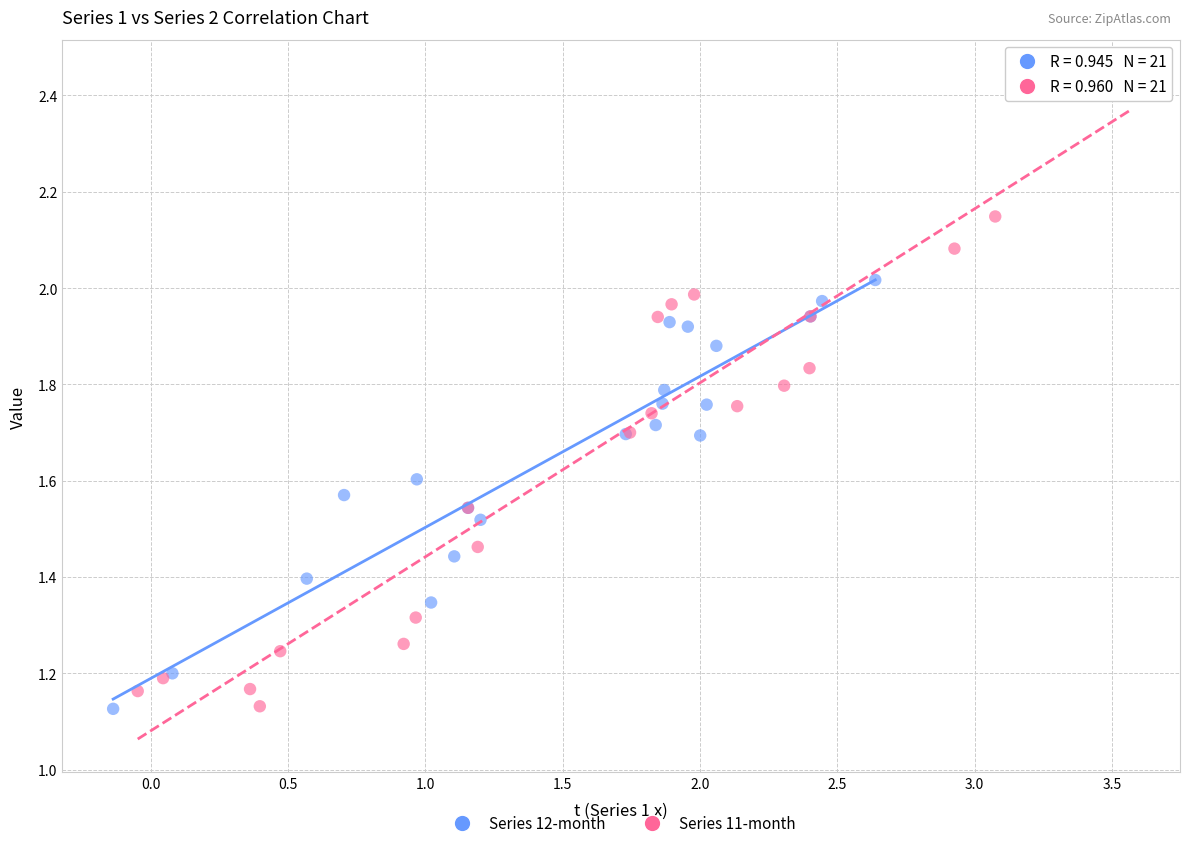

Which series has the largest Y range (max minus min)?

Series 11-month